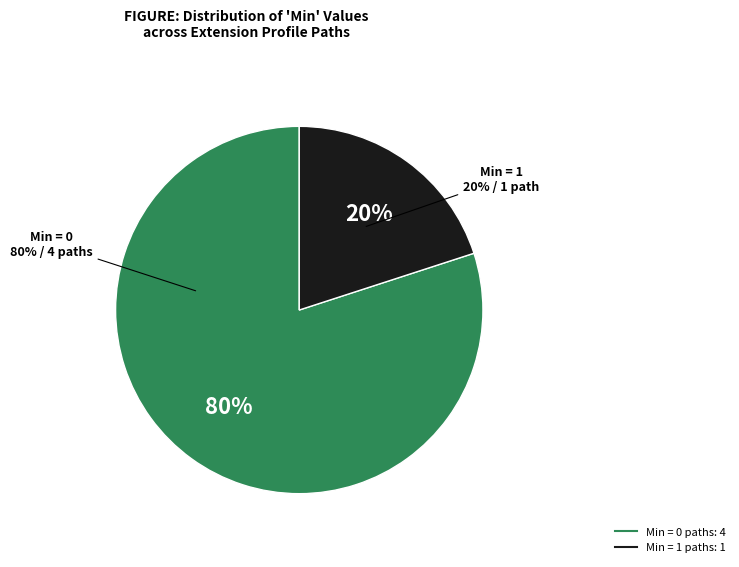

Count the number of slices in the pie.

5